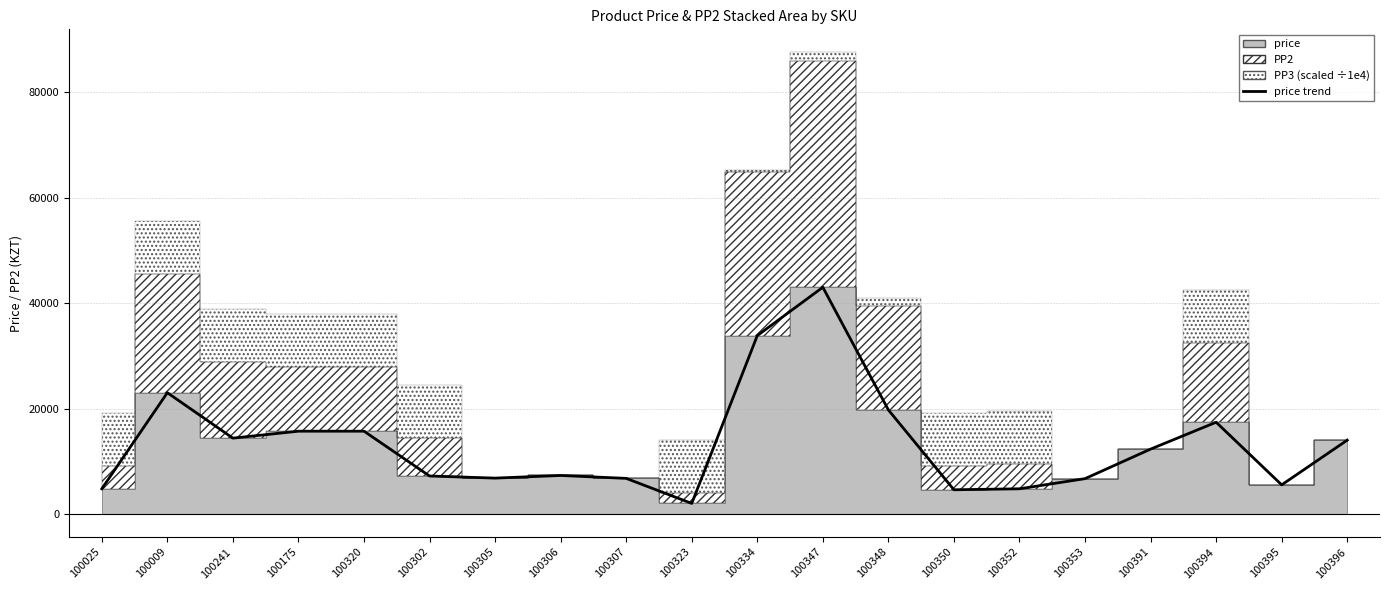

What is the difference between the values at 100323 and 100396?

12000